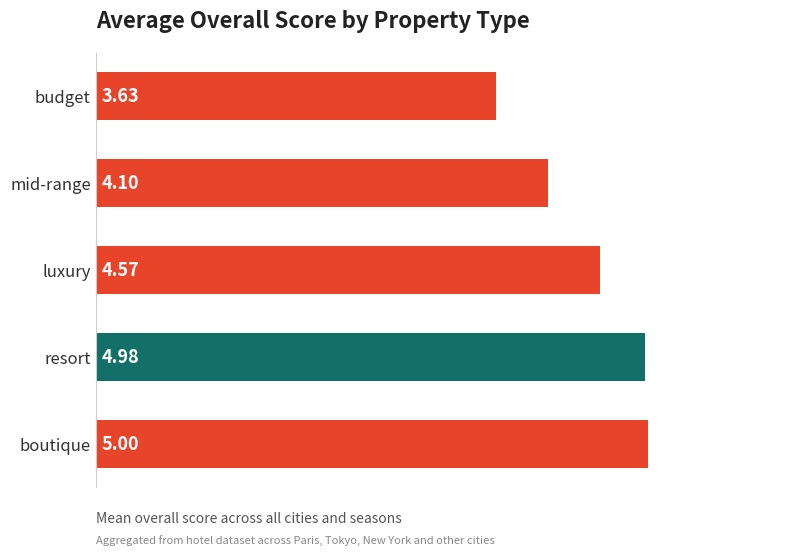

At which category does the chart reach its peak across all series?

boutique